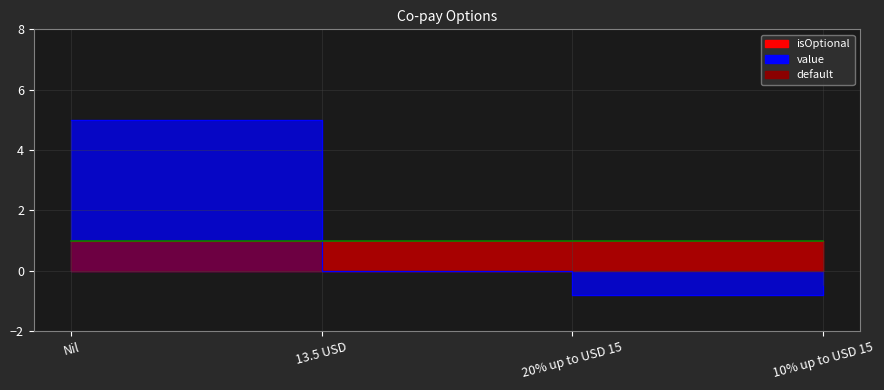

What is the lowest value of the value series?

-0.8